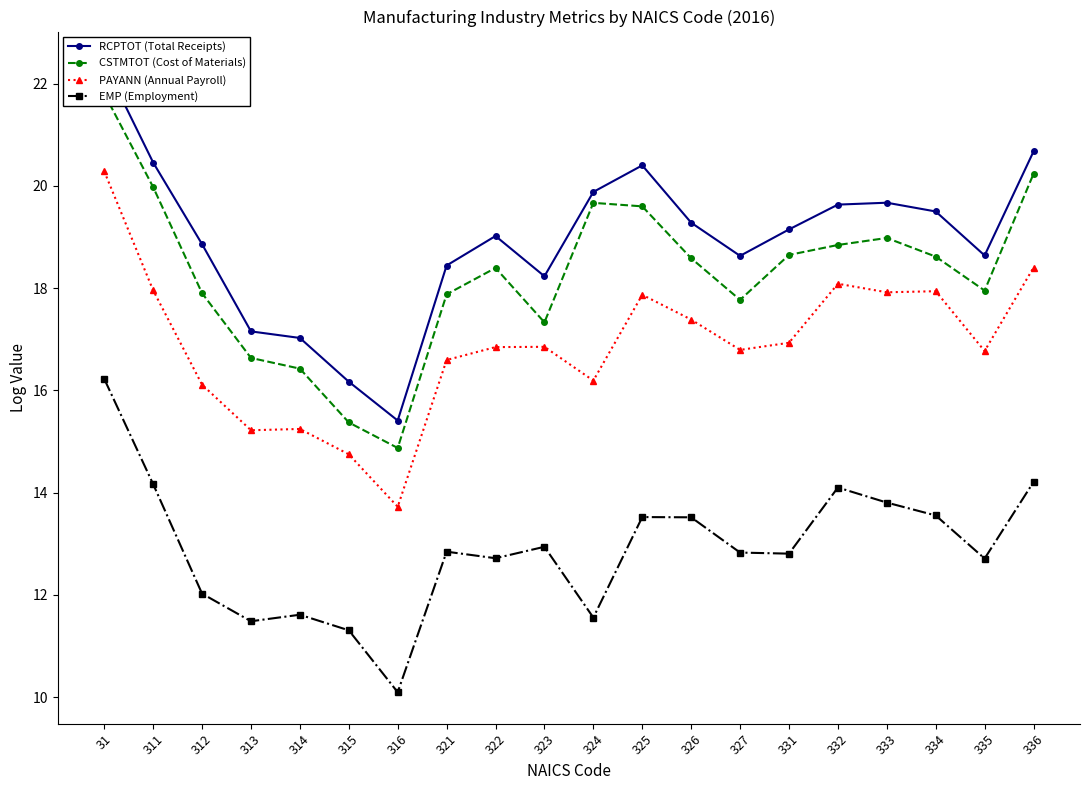

What is the value of the CSTMTOT (Cost of Materials) point at the 8th from the left?

17.9